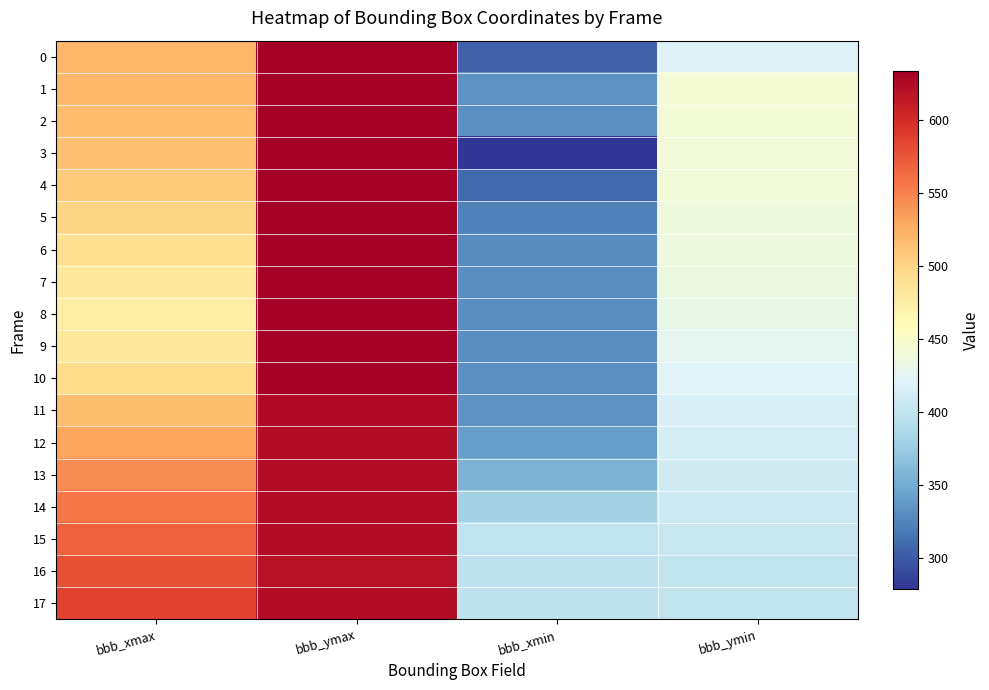

Which category has the lowest value across all series?

bbb_xmin